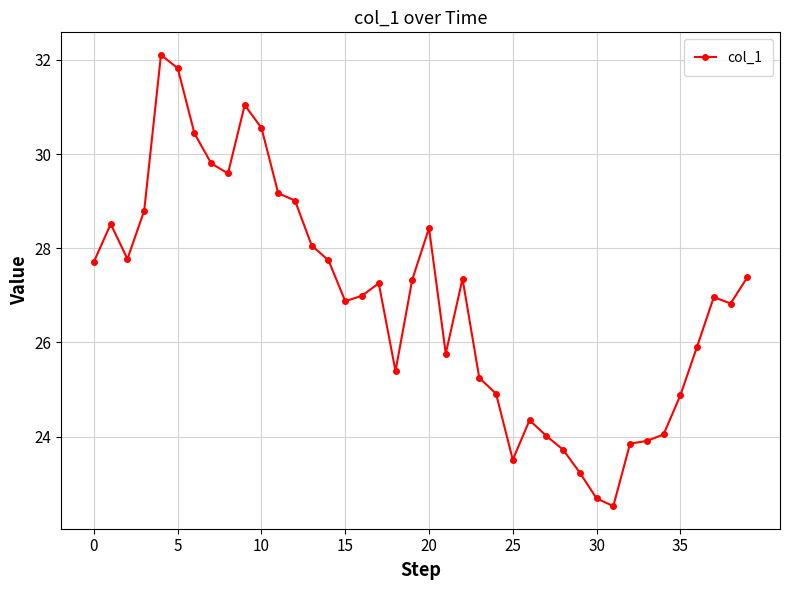

What is the average value?

26.9